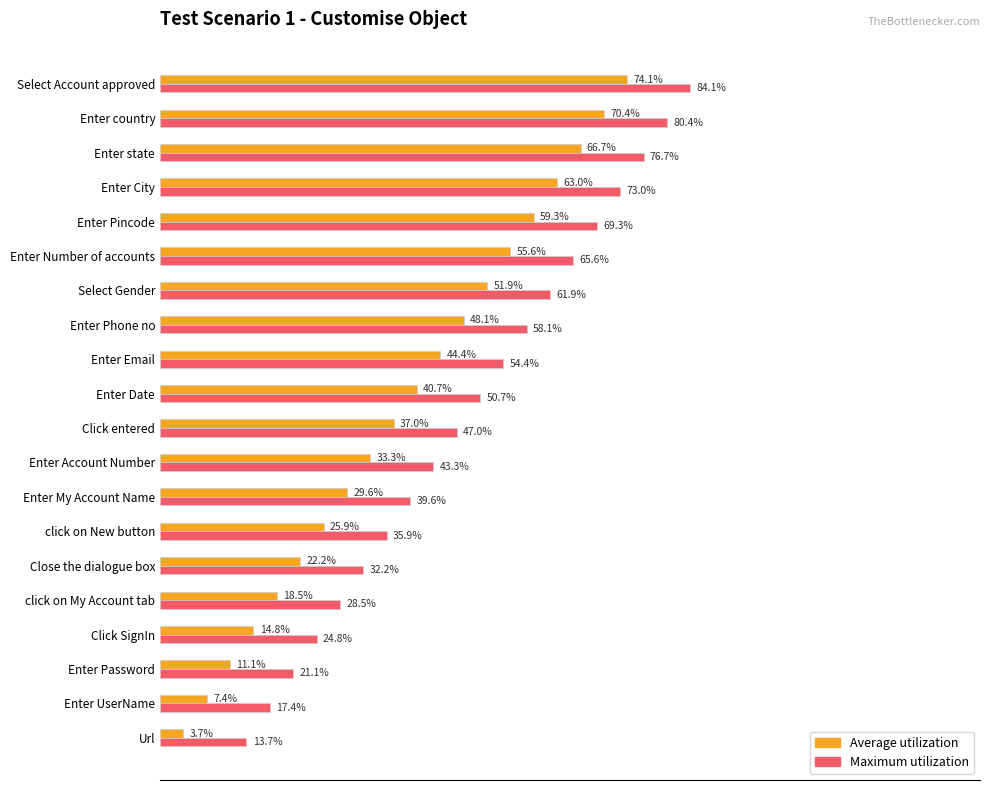

Which label corresponds to the smallest value in the chart?

Url